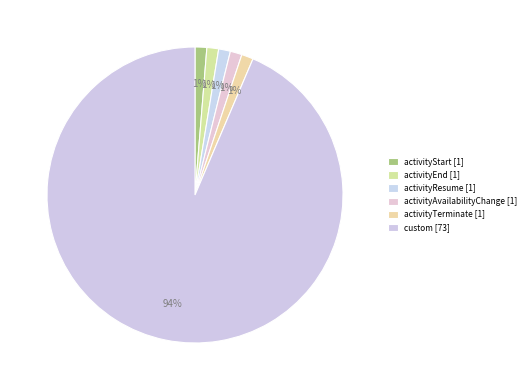

Count the number of slices in the pie.

6